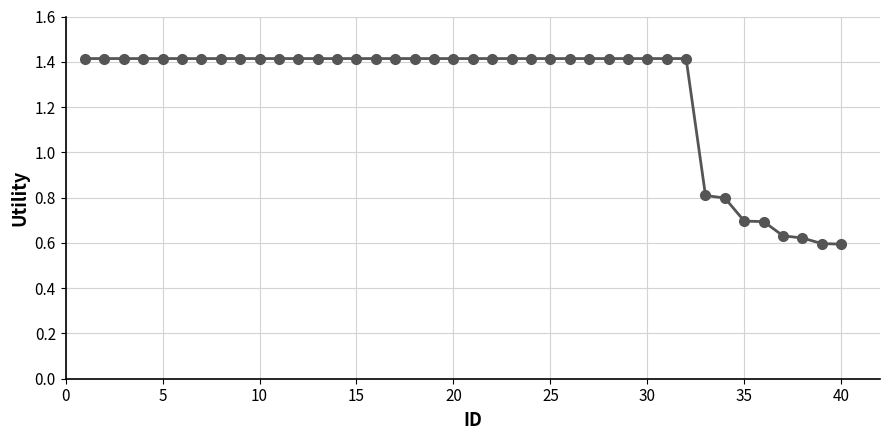

What is the value of the 23rd point from the left?

1.4